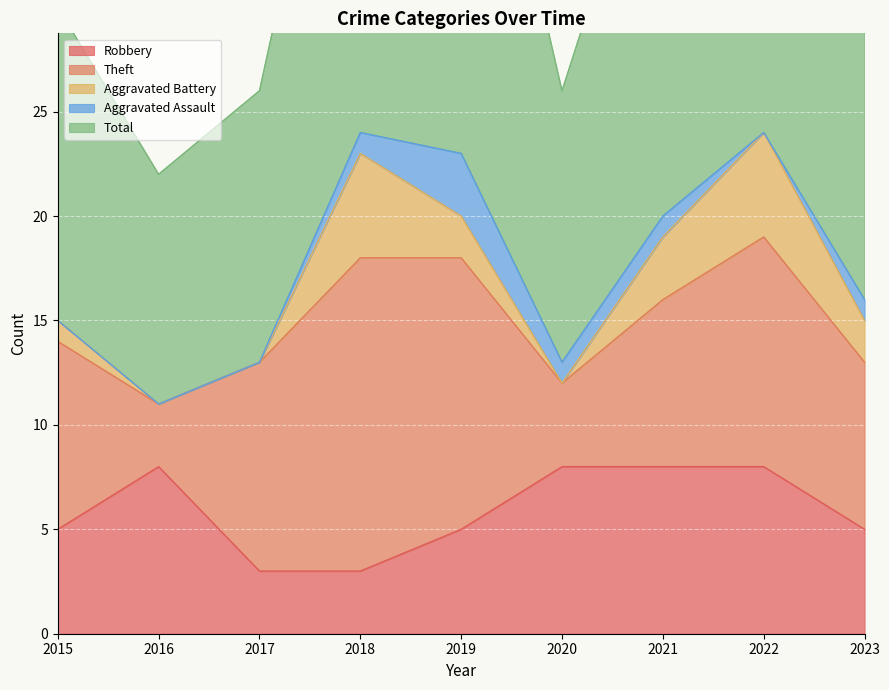

The Aggravated Battery series shows -3 at 2016. True or false?

False